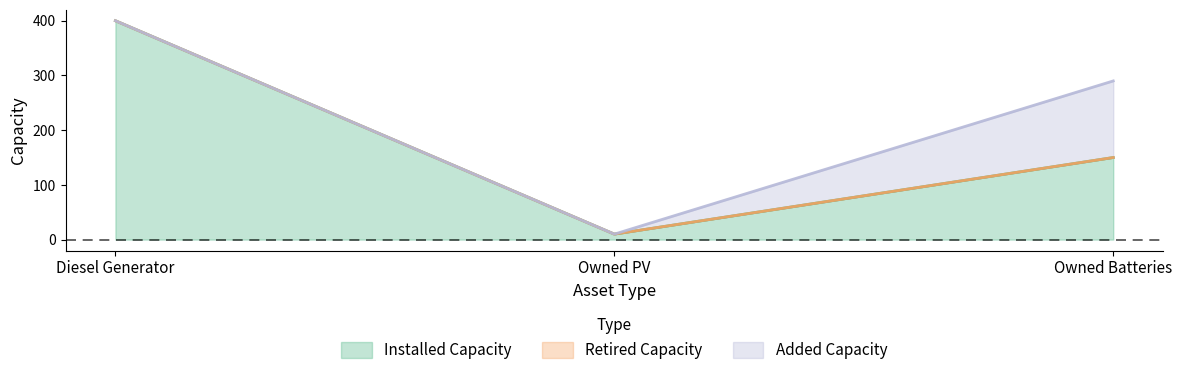

Is it true that Installed Capacity equals 10 at Owned PV?

True